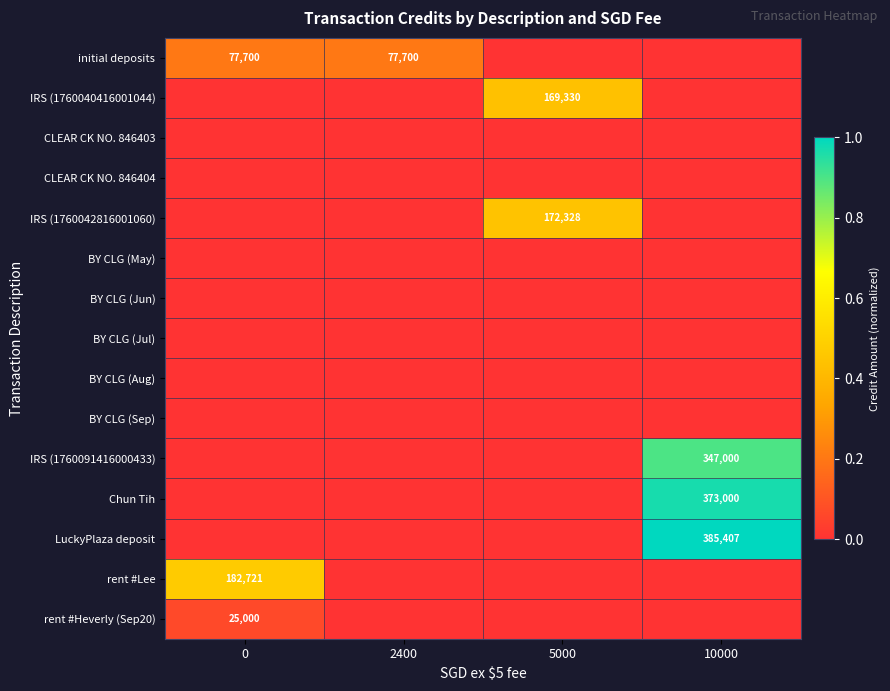

The value of rent #Lee at 0 is 41127. True or false?

False